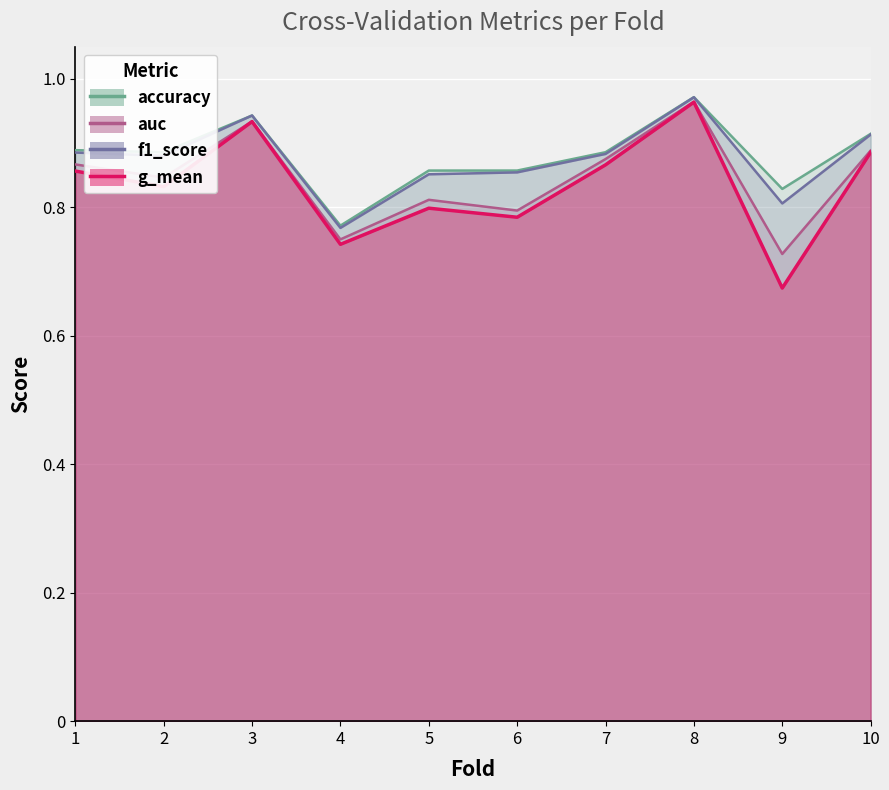

True or false: g_mean and f1_score cross at least once.

False